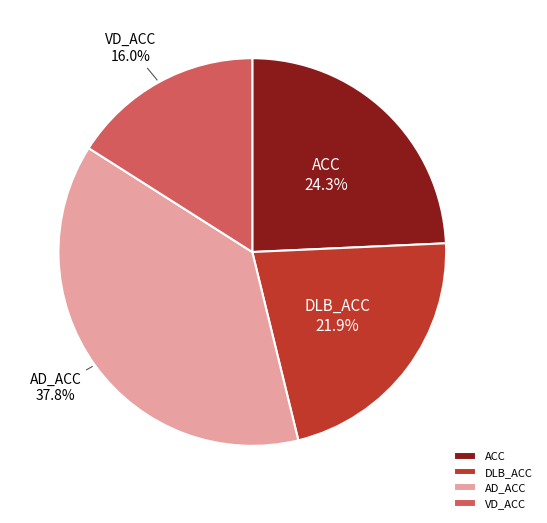

Does any single category account for the majority?

No